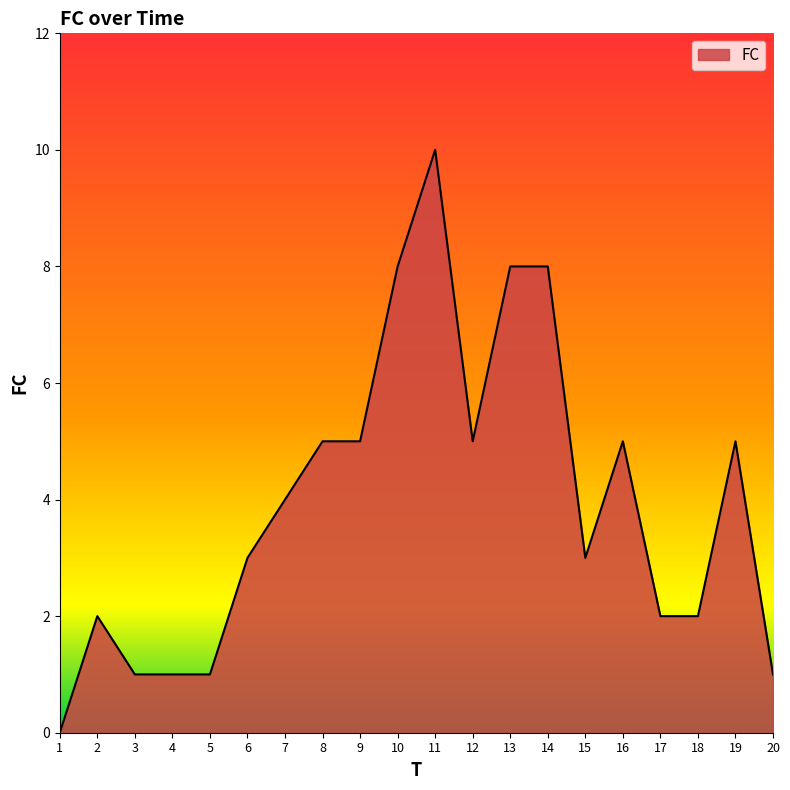

True or false: the data shows 1 at 20.

True